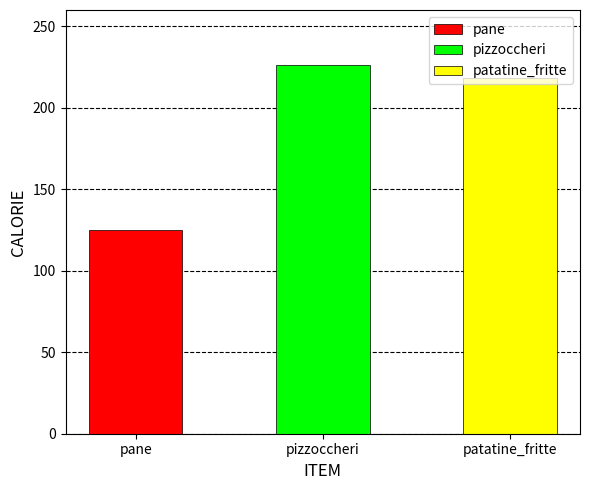

The value at pizzoccheri is 226. True or false?

True